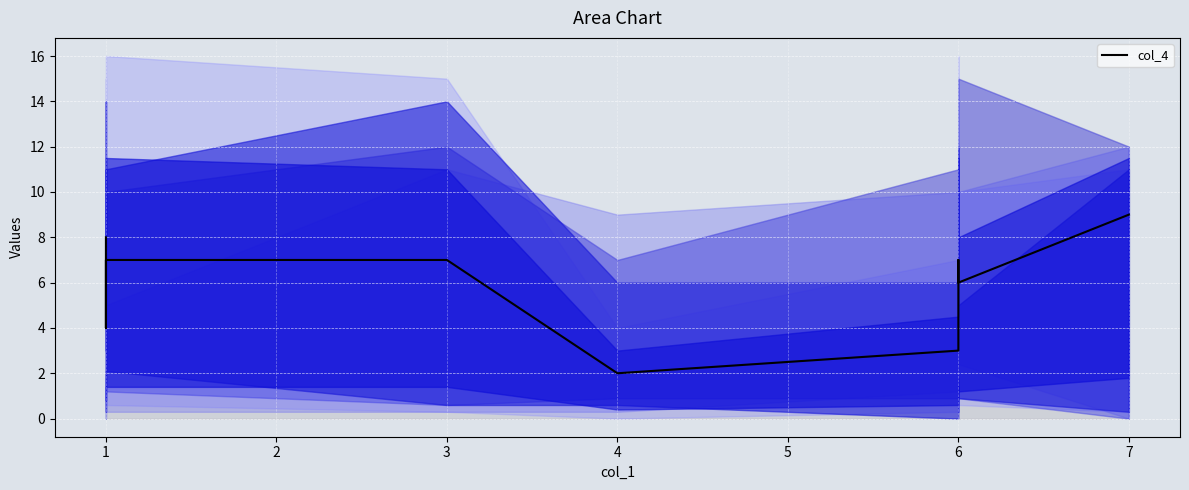

Count the number of data series in this chart.

1